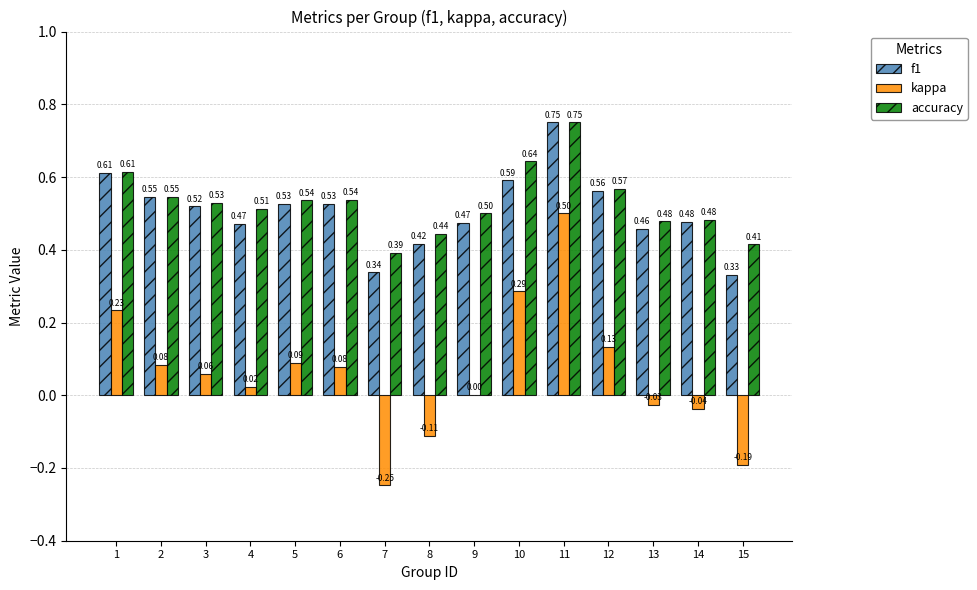

At which label does accuracy reach its peak?

11